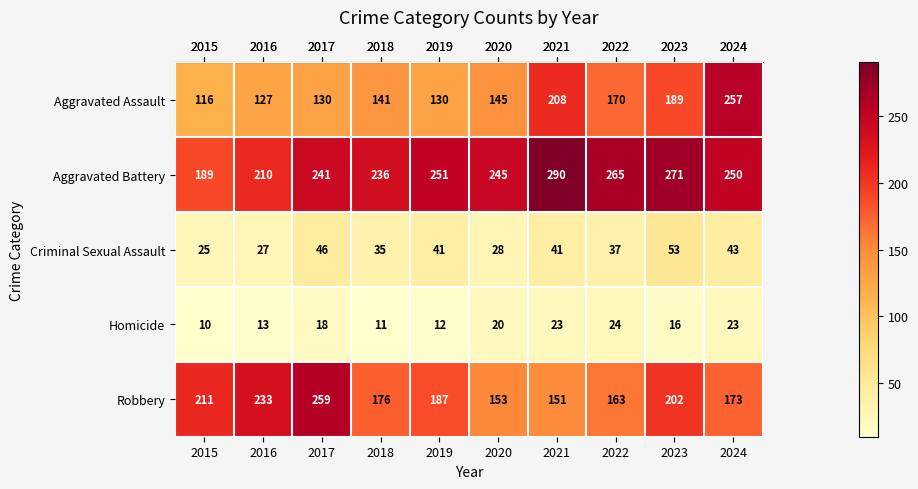

How many data points in Aggravated Assault are less than 145?

5